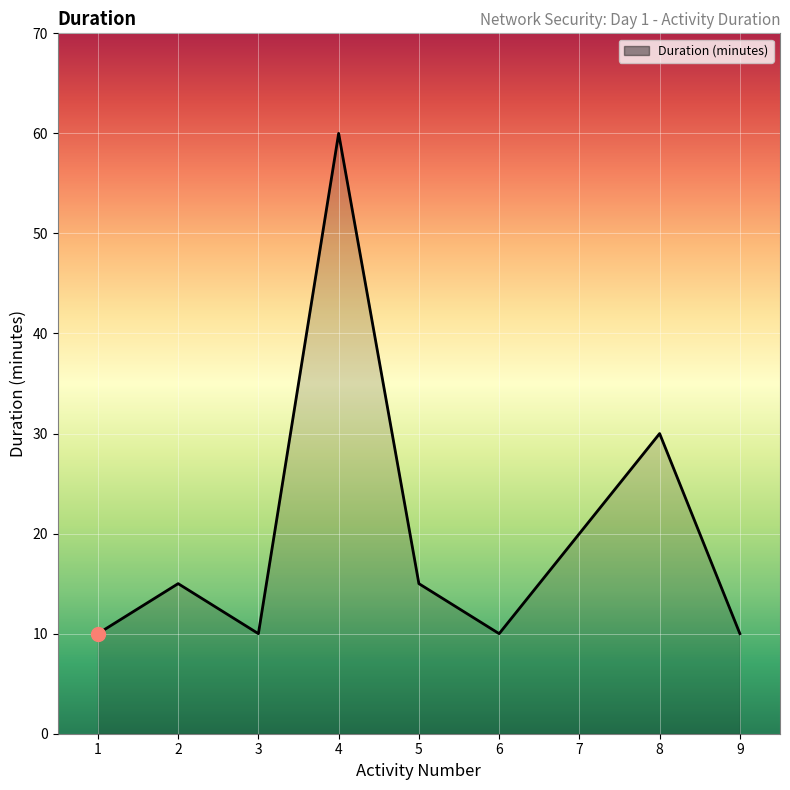

Where is the data nearest to the value 35?

8